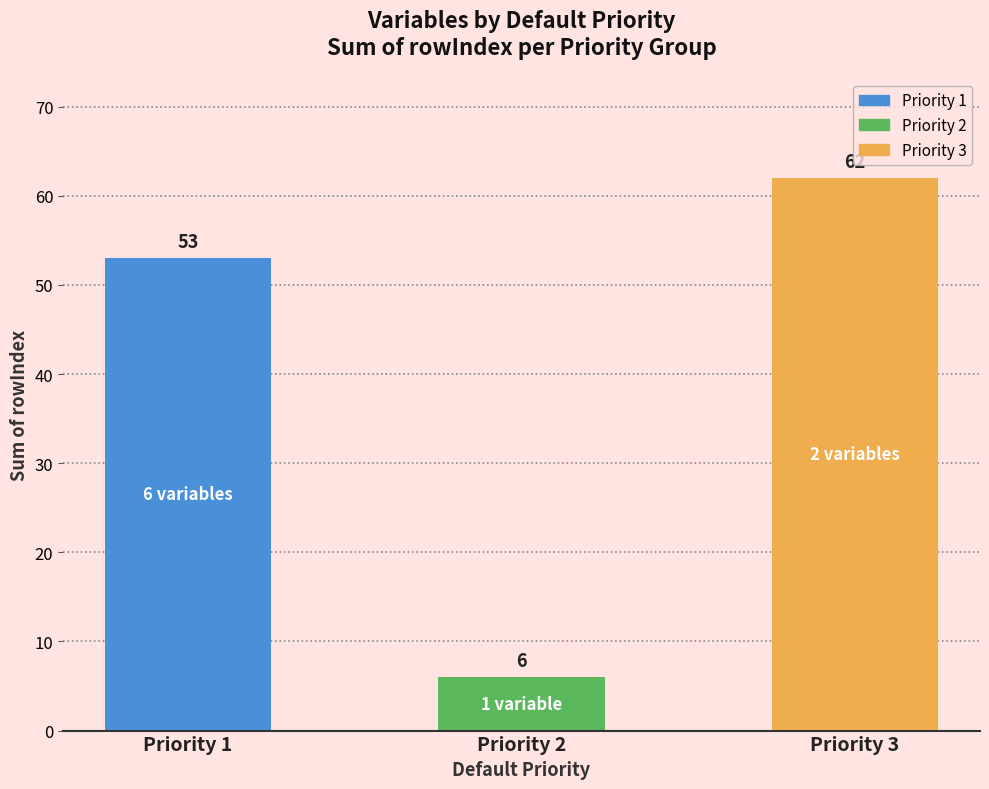

What is the maximum value shown in the chart?

62